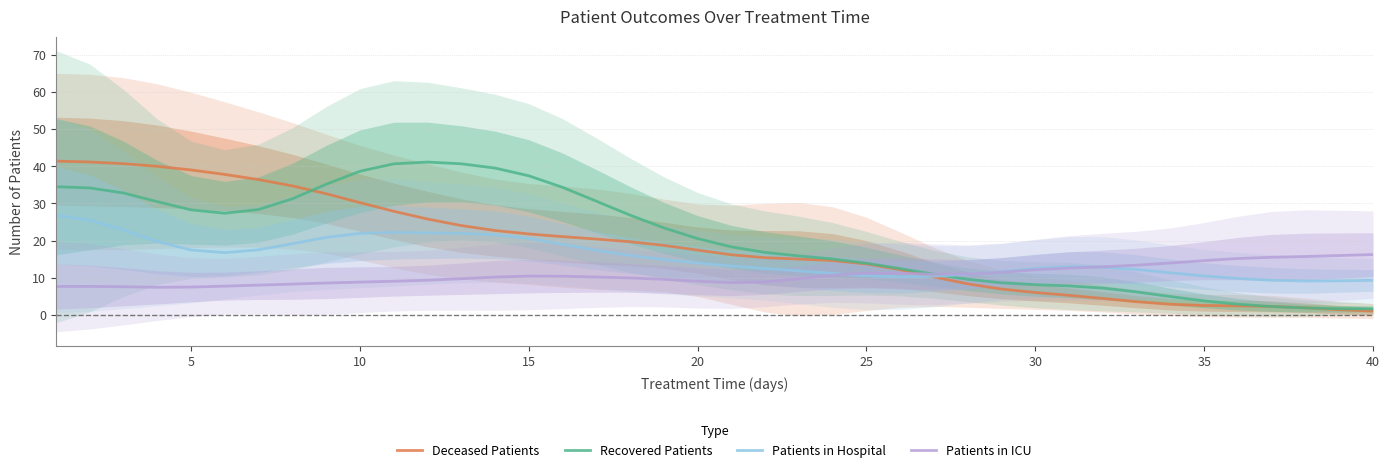

What is the maximum value for Patients in ICU?

16.3